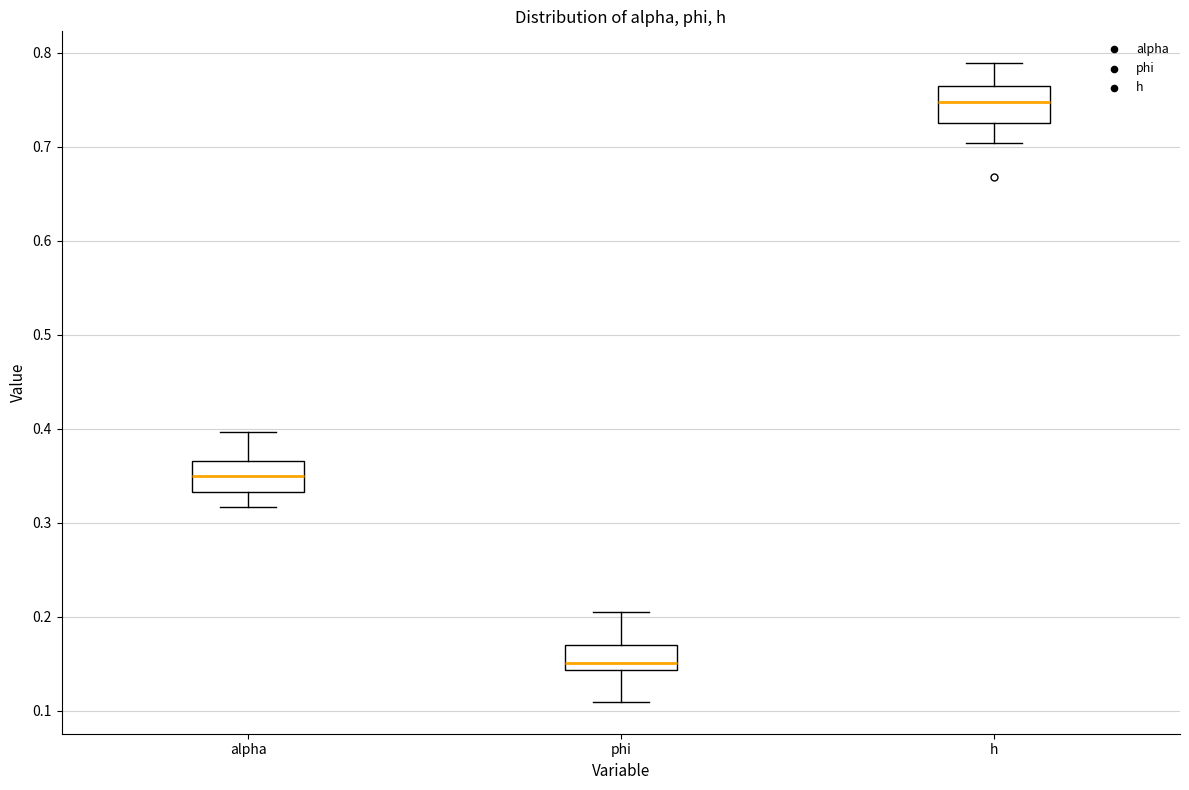

Reading left to right, read every box against the y-axis: the position of its median line, the range the box covers, and the ends of its whiskers. The values are not printed on the chart, so give them approximately, as read against the axis.

alpha: median 0.35, box 0.33 to 0.37, whiskers 0.32 to 0.40
phi: median 0.15, box 0.14 to 0.17, whiskers 0.11 to 0.20
h: median 0.75, box 0.73 to 0.76, whiskers 0.70 to 0.79